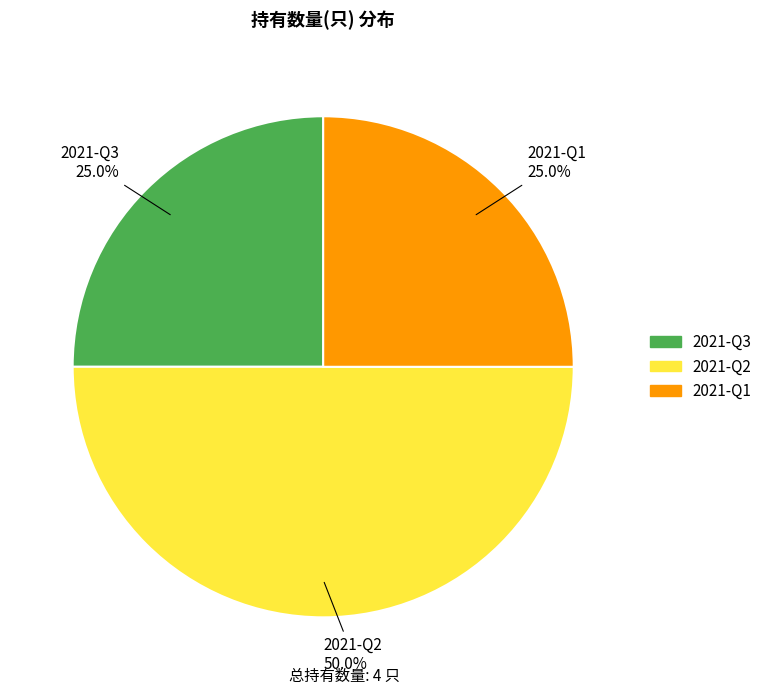

Is 2021-Q3 the majority of the pie?

No